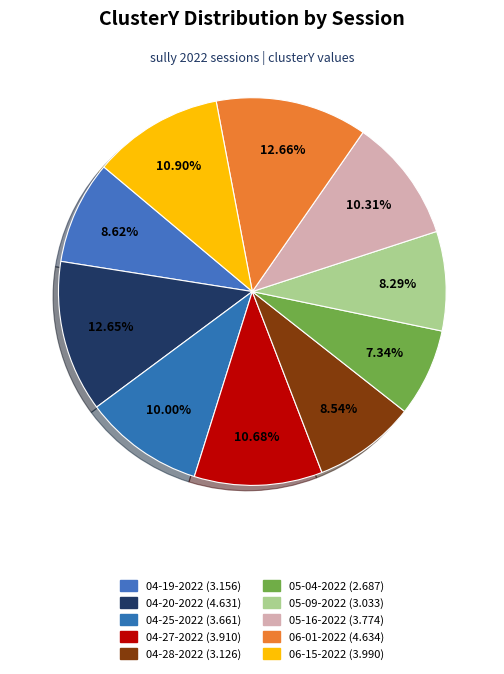

Which slice is the largest?

sully 06-01-2022.mat